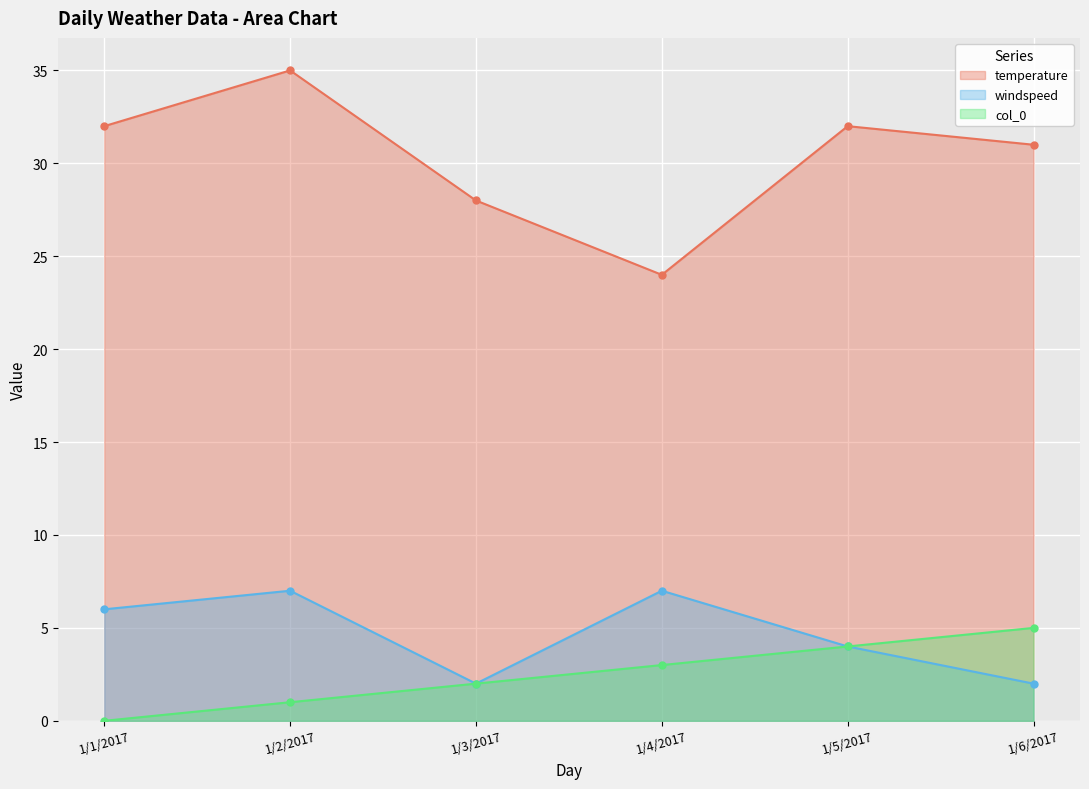

What is the difference between the windspeed values at 1/6/2017 and 1/5/2017?

2